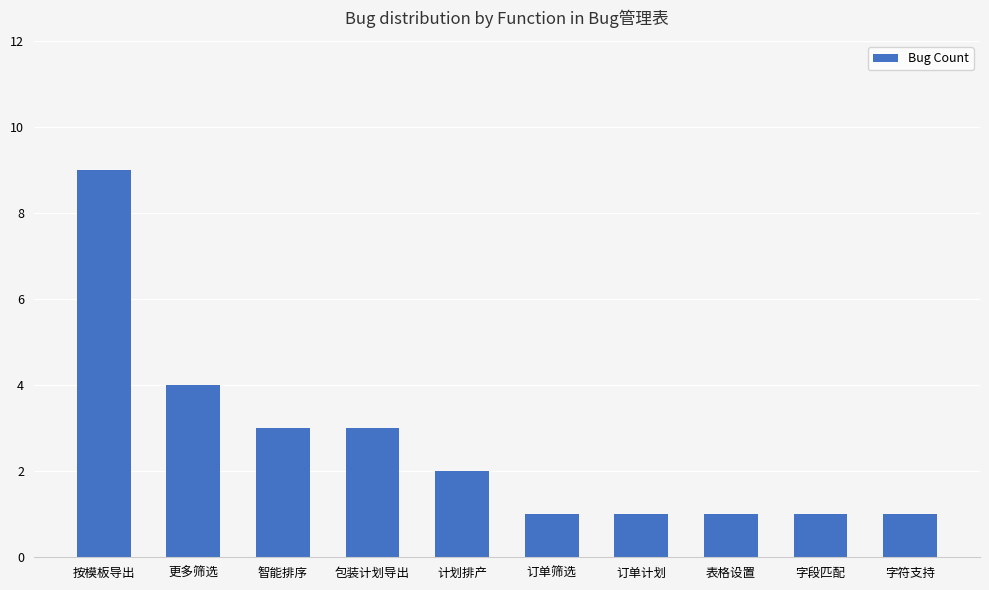

What is the difference between the values at 订单计划 and 智能排序?

2